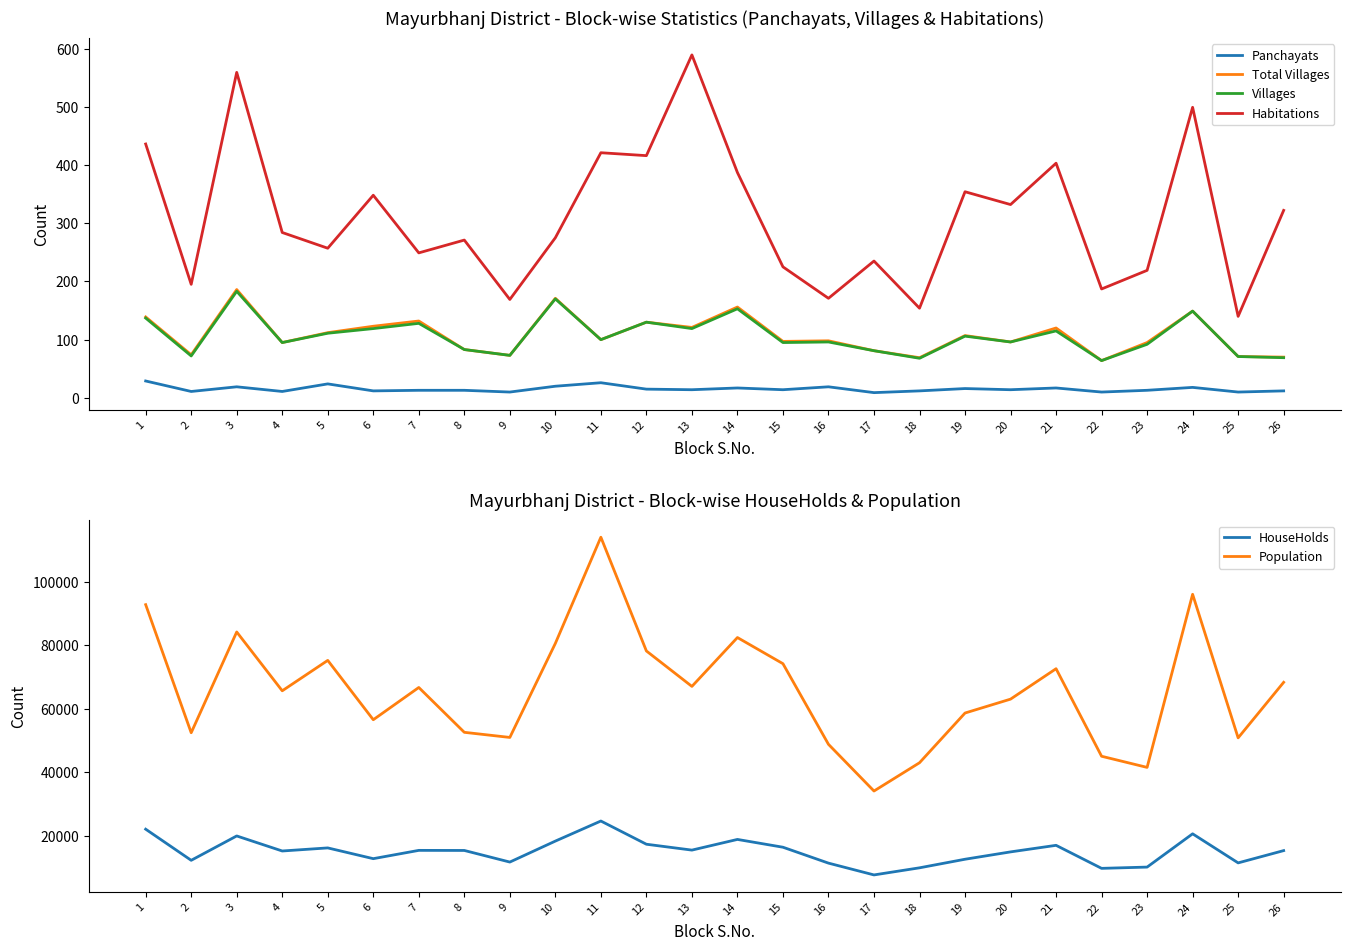

The Villages series shows 96 at 16. True or false?

True